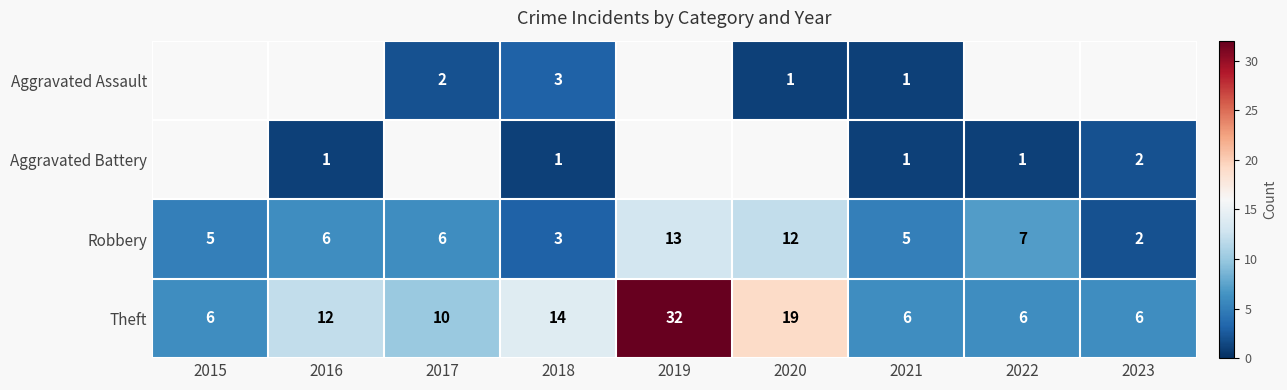

Is the value of Theft at 2017 greater than the value of Aggravated Assault at 2017?

Yes